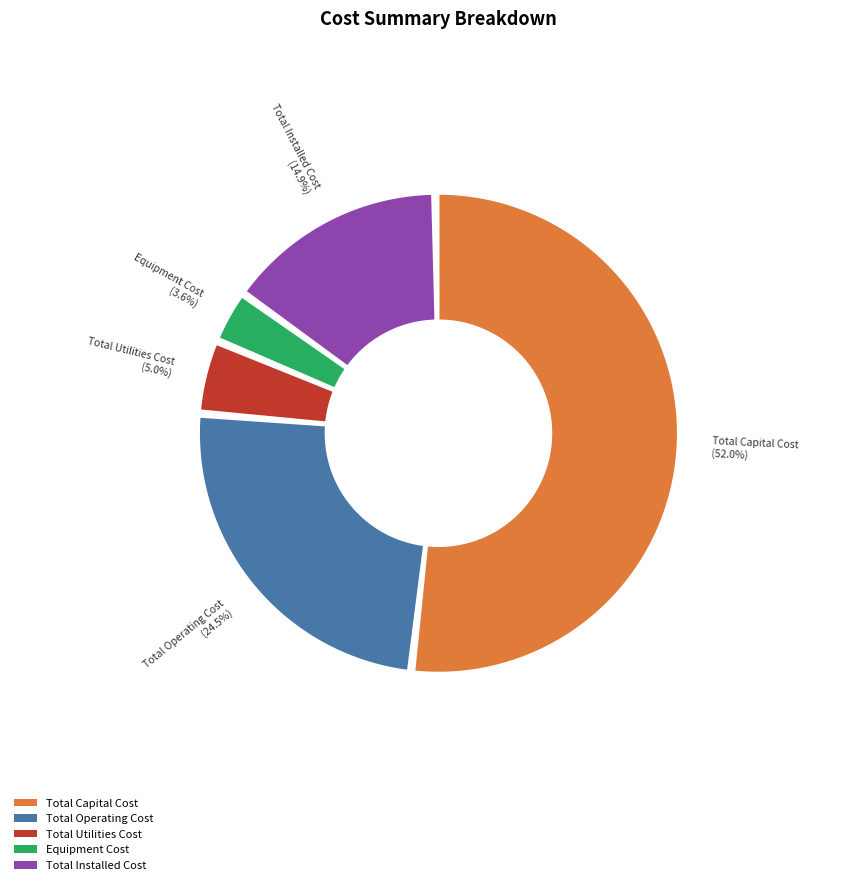

To the nearest percent, what portion does Equipment Cost represent?

4%